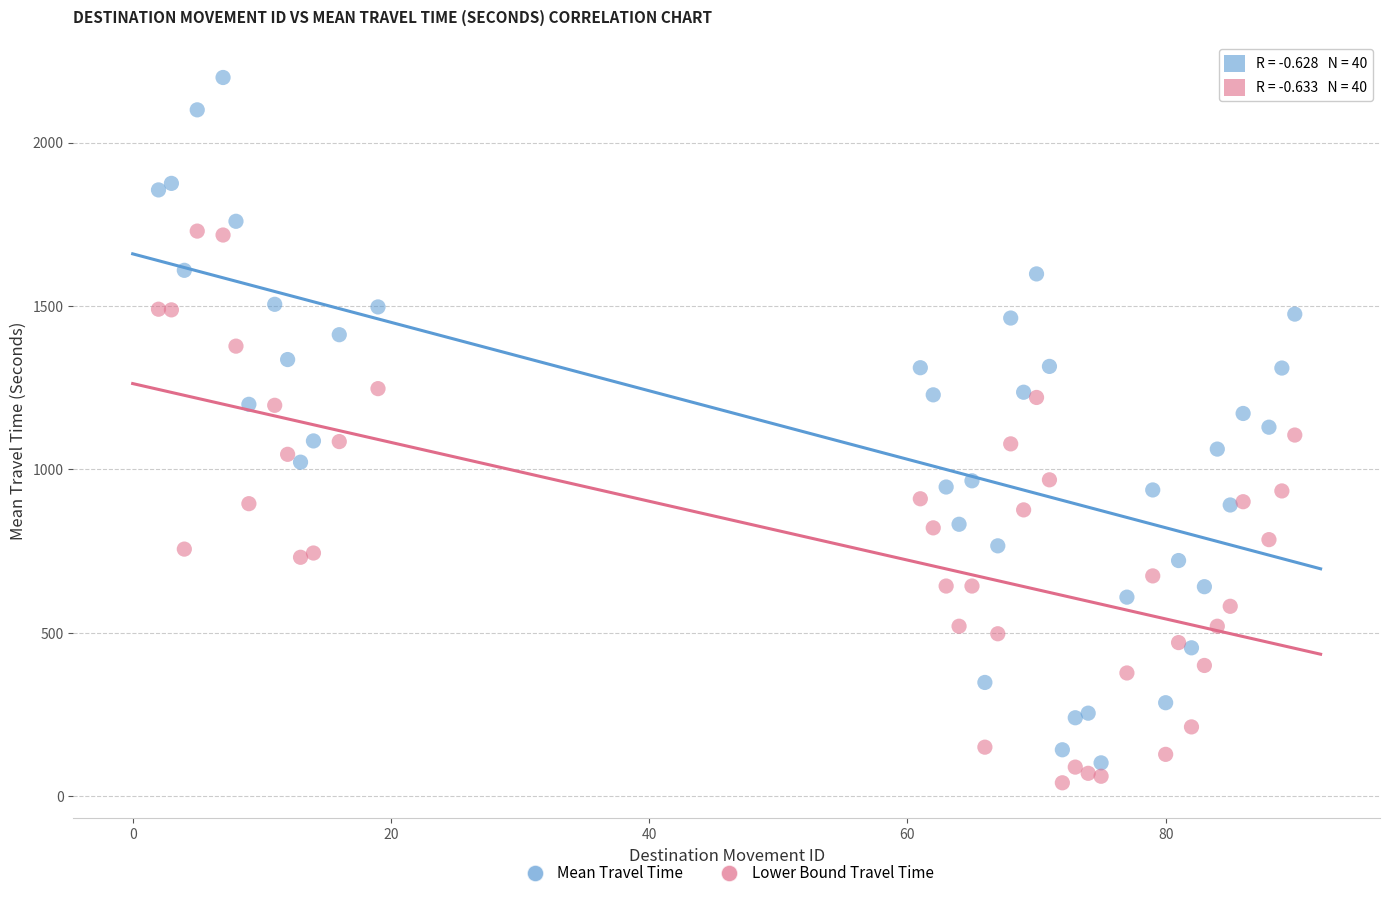

Which series contains the lowest Y value?

Lower Bound Travel Time